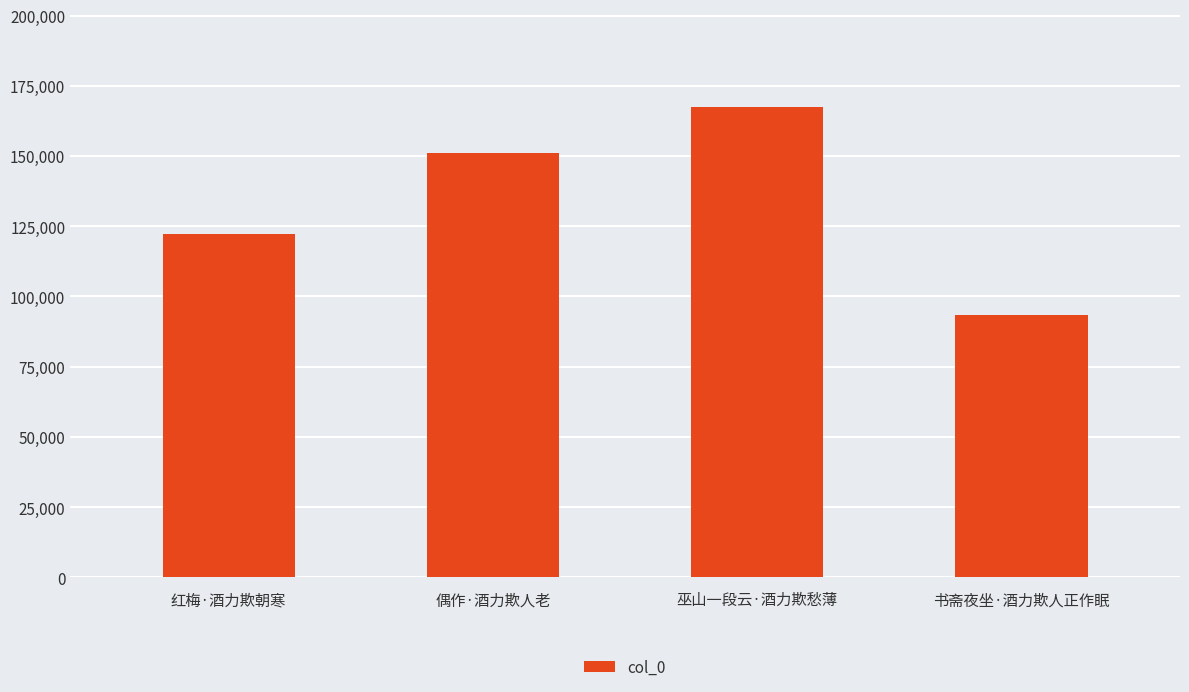

What is the change in value from 红梅·酒力欺朝寒 to 巫山一段云·酒力欺愁薄?

+45224